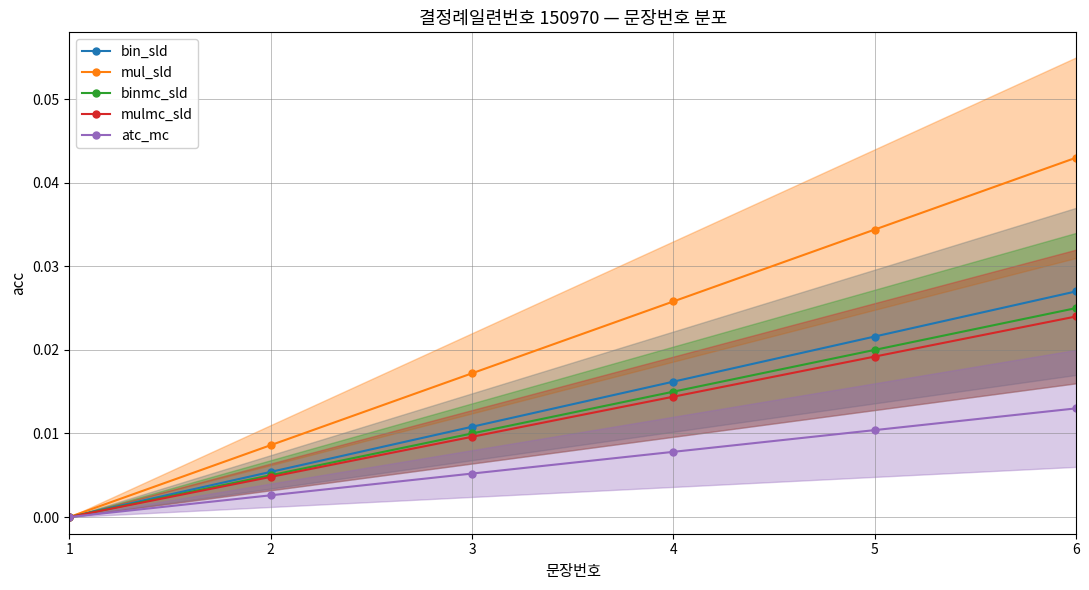

How many categories are shown in the chart?

6